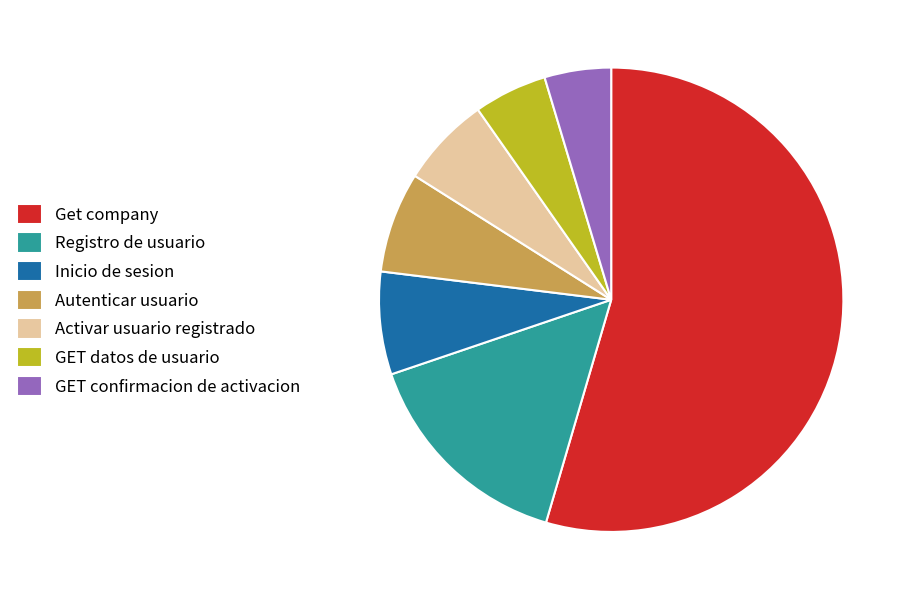

What is the majority slice?

Get company